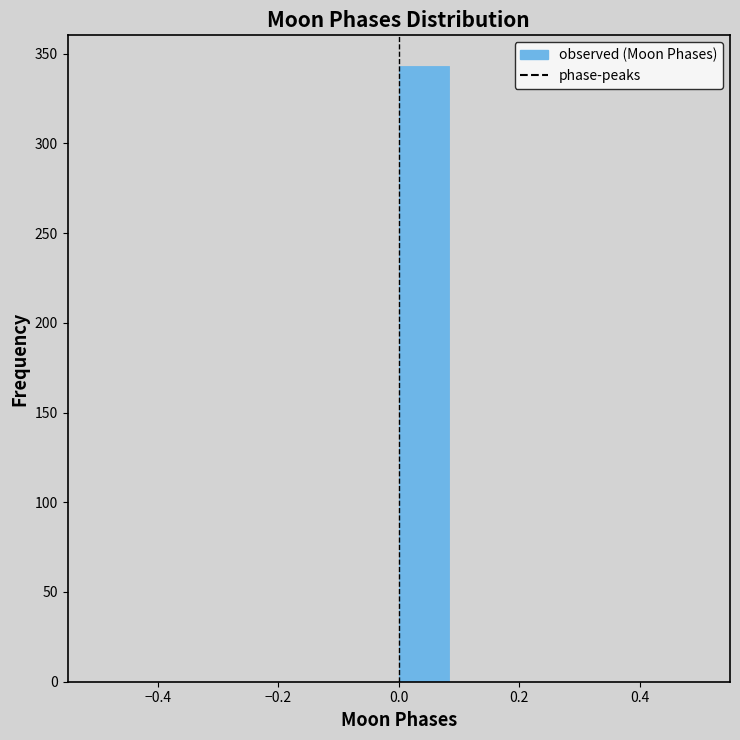

Which range on the x-axis has the tallest bar?

0.00 to 0.08